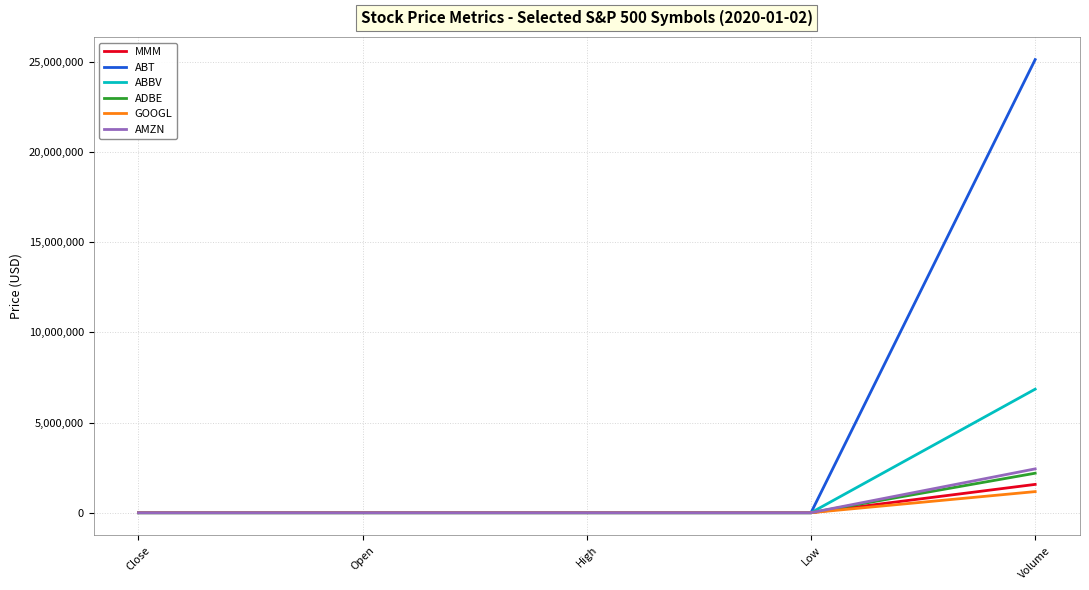

Count the number of data series in this chart.

6